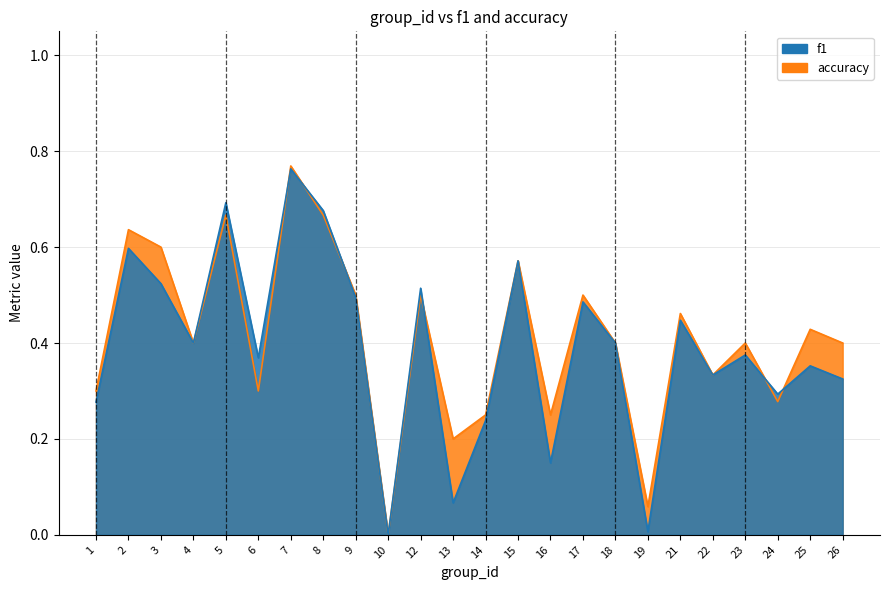

At which category does accuracy reach its first local peak?

2